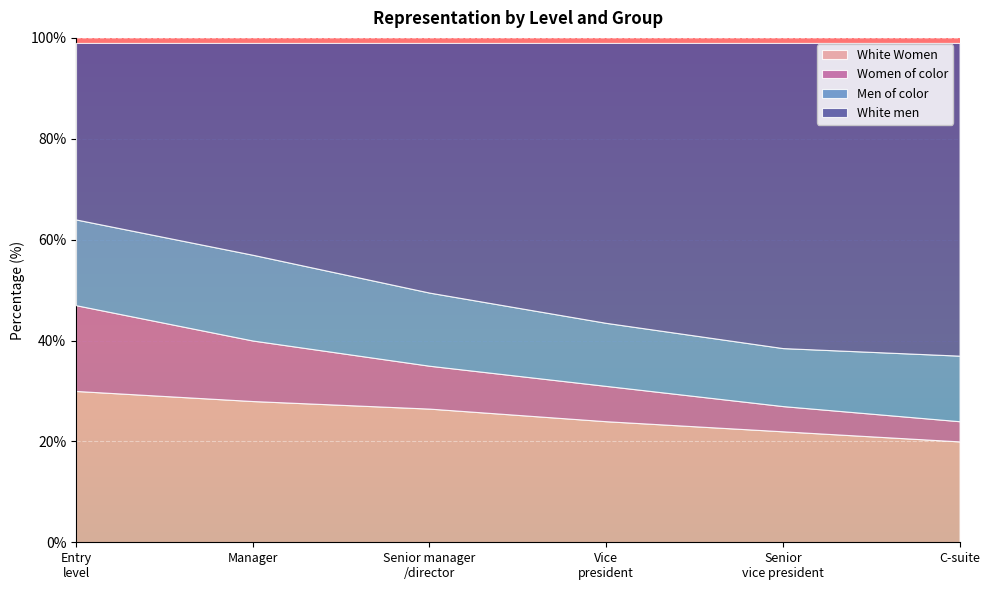

At which category is the sum across all series the highest?

Entry
level